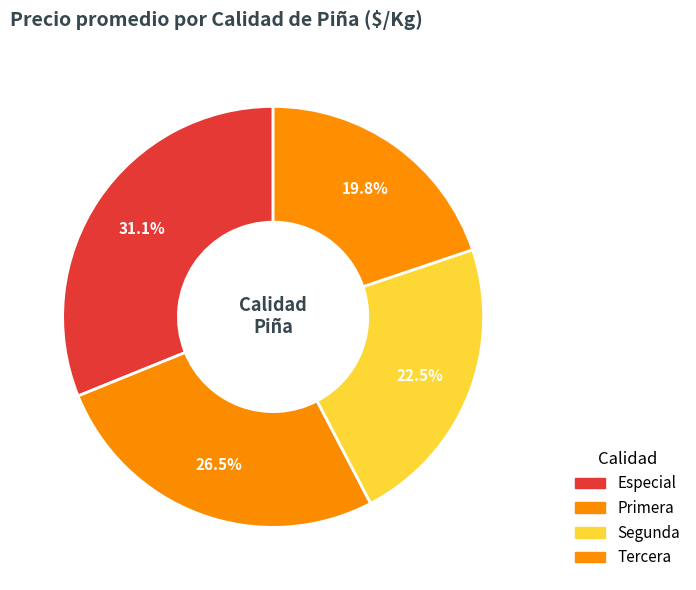

How many segments does this pie chart have?

4